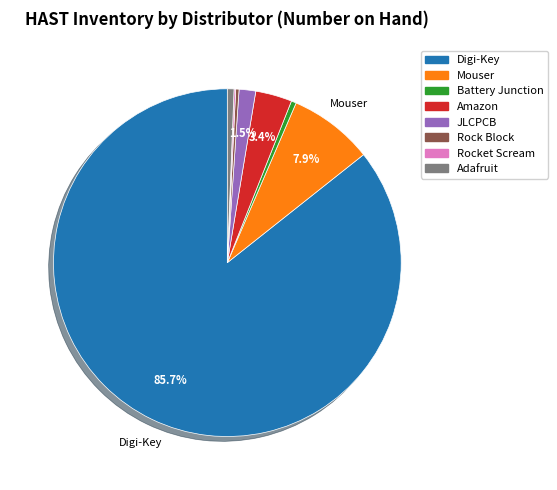

Which category has the biggest portion of the pie?

Digi-Key